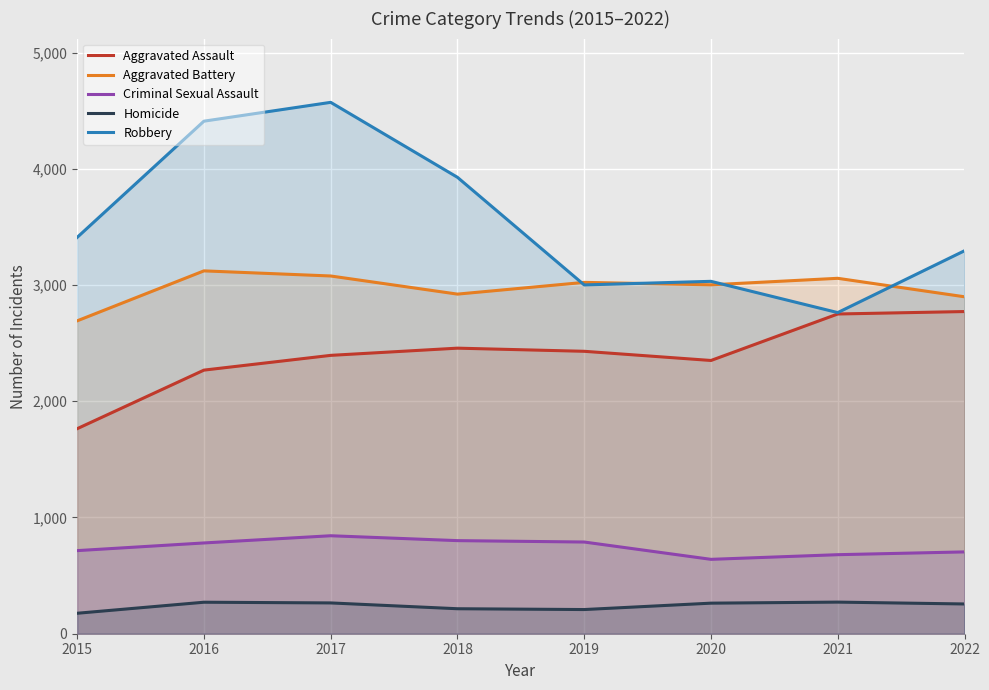

Which category has the highest value in the Homicide series?

2021